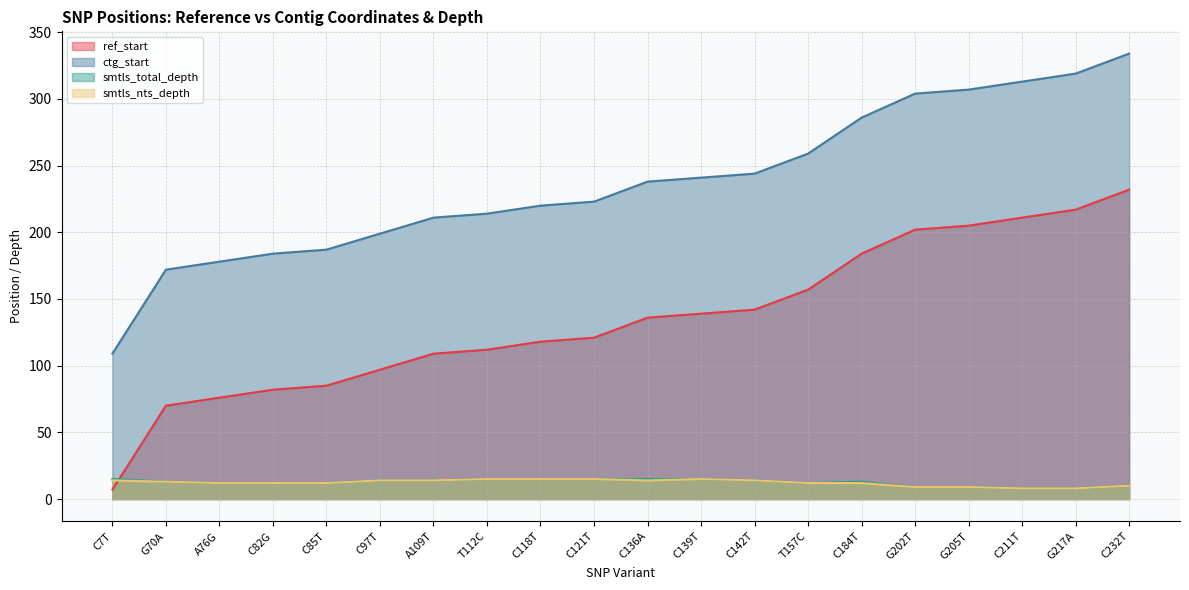

What is the minimum value for ctg_start?

109